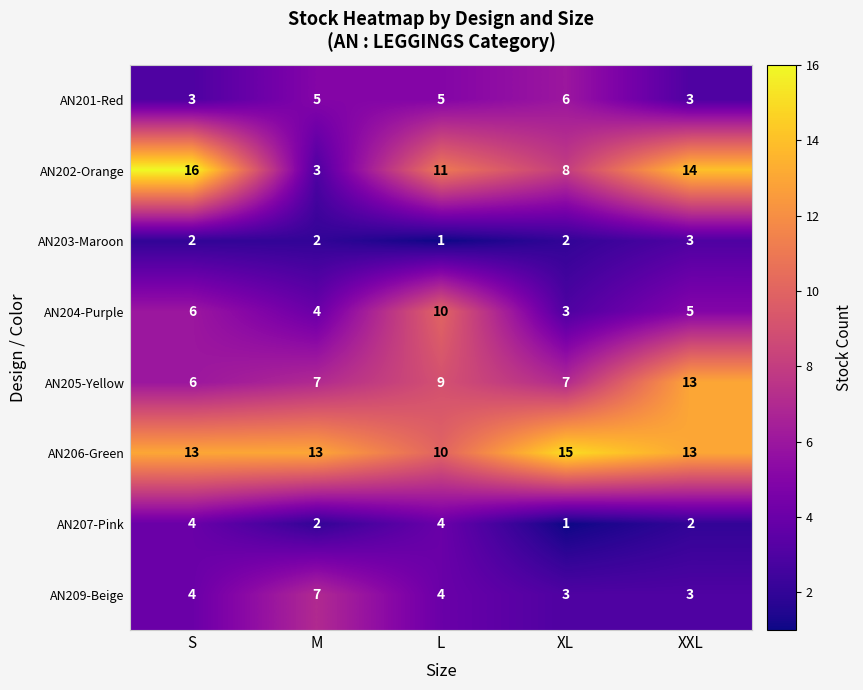

The value of AN204-Purple at XXL is 3. True or false?

False